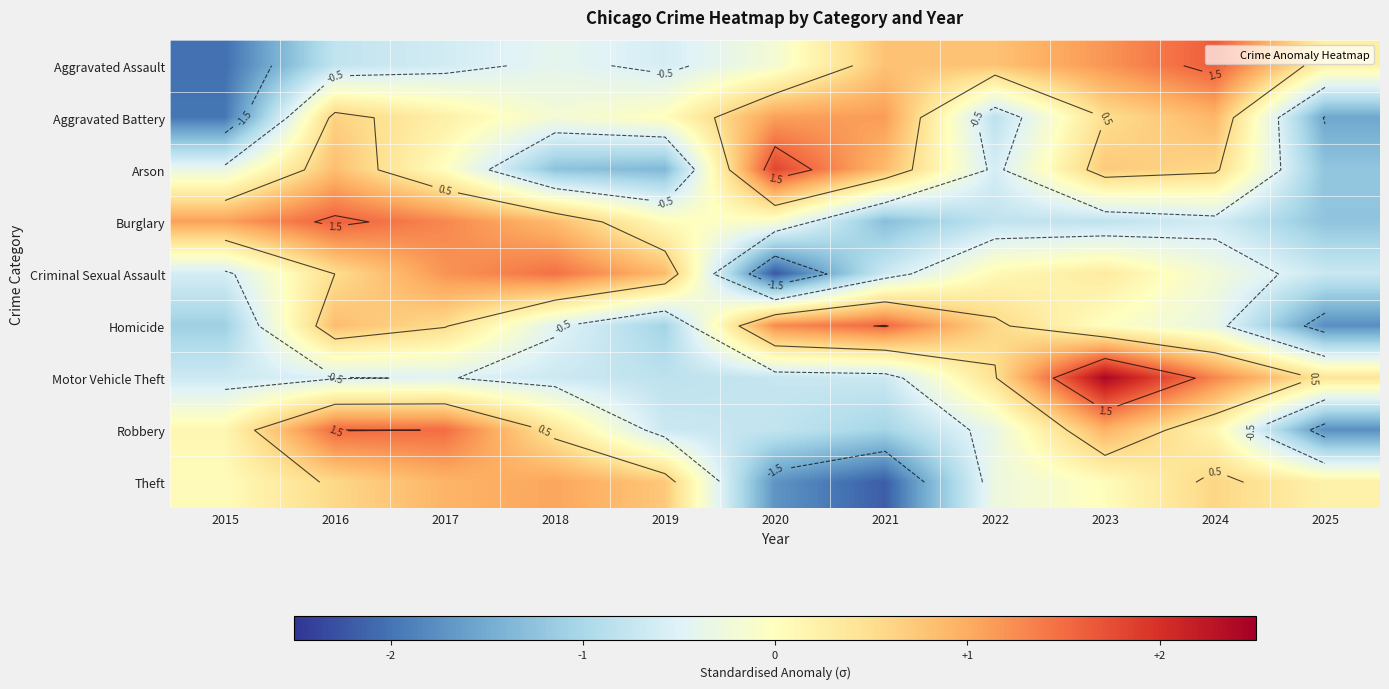

True or false: Arson has a value of -0.0 at 2017.

True